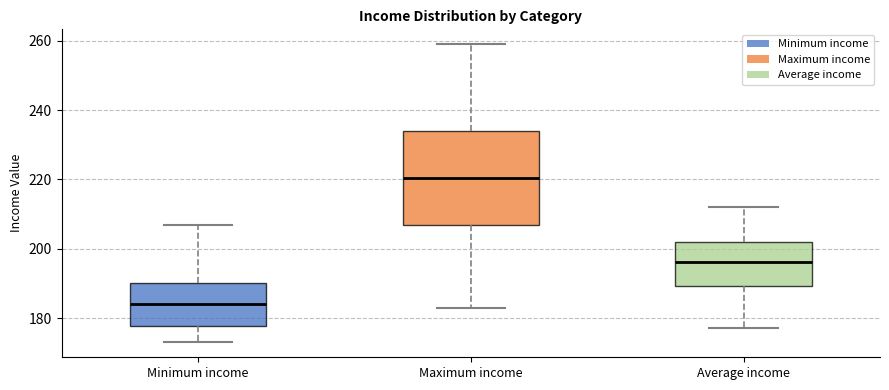

Reading left to right, transcribe this box plot: for each box, give where its median line is, the range the box spans, and where its two whiskers end, as read against the y-axis. The values are not printed on the chart, so give them approximately, as read against the axis.

Minimum income: median 184, box 178 to 190, whiskers 174 to 208
Maximum income: median 220, box 208 to 234, whiskers 184 to 260
Average income: median 196, box 190 to 202, whiskers 178 to 212